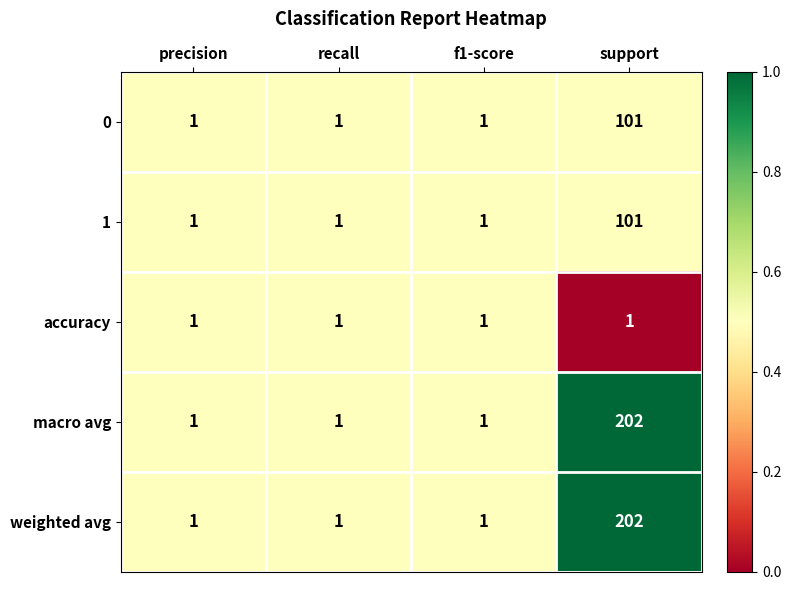

Reading right to left, what are all the values shown in this chart?

0: support=101	f1-score=1	recall=1	precision=1
1: support=101	f1-score=1	recall=1	precision=1
accuracy: support=1	f1-score=1	recall=1	precision=1
macro avg: support=202	f1-score=1	recall=1	precision=1
weighted avg: support=202	f1-score=1	recall=1	precision=1